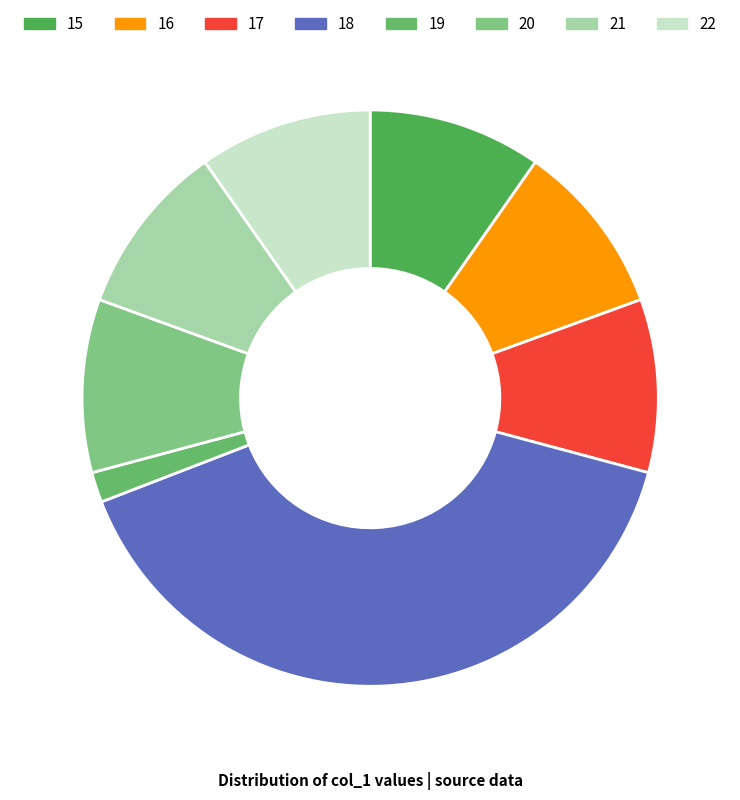

How many segments does this pie chart have?

8